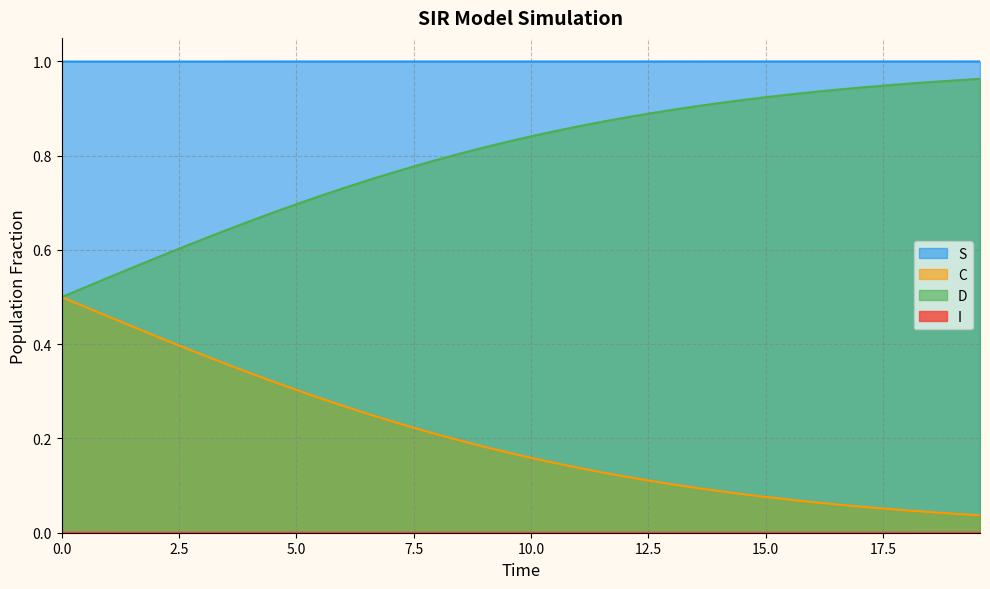

Which series has the largest total across all categories?

S